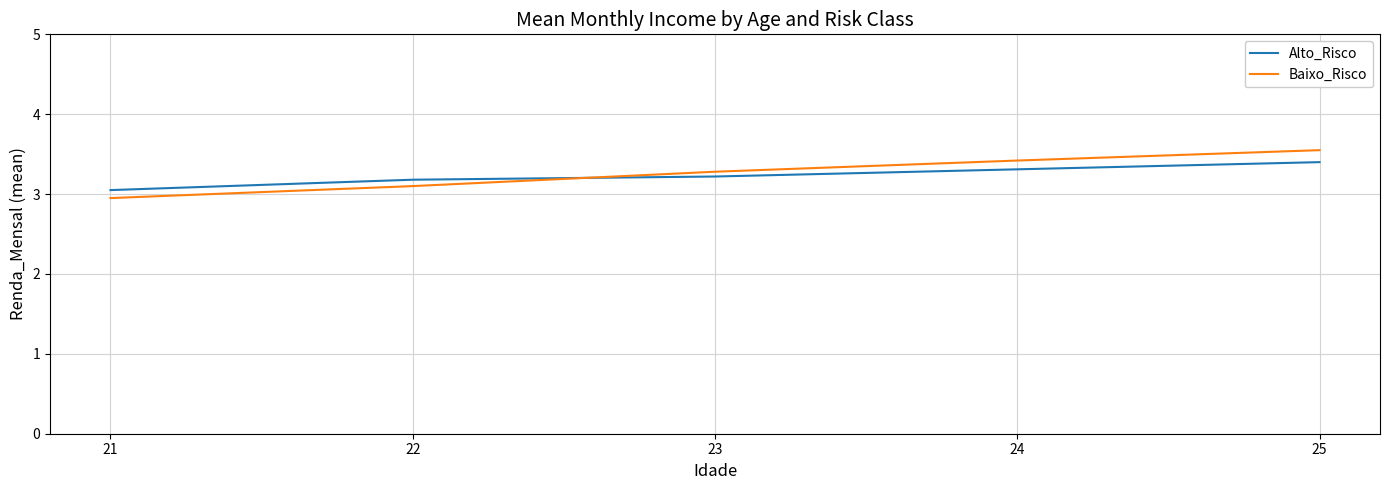

Is this an area chart (filled region under the line)?

No